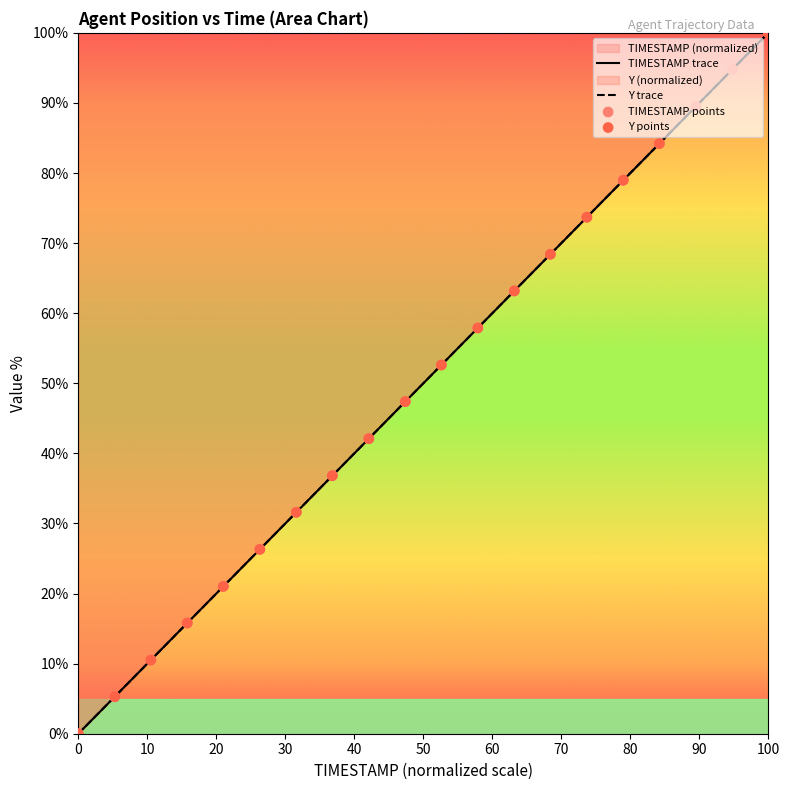

Which series contains the highest Y value?

TIMESTAMP trace